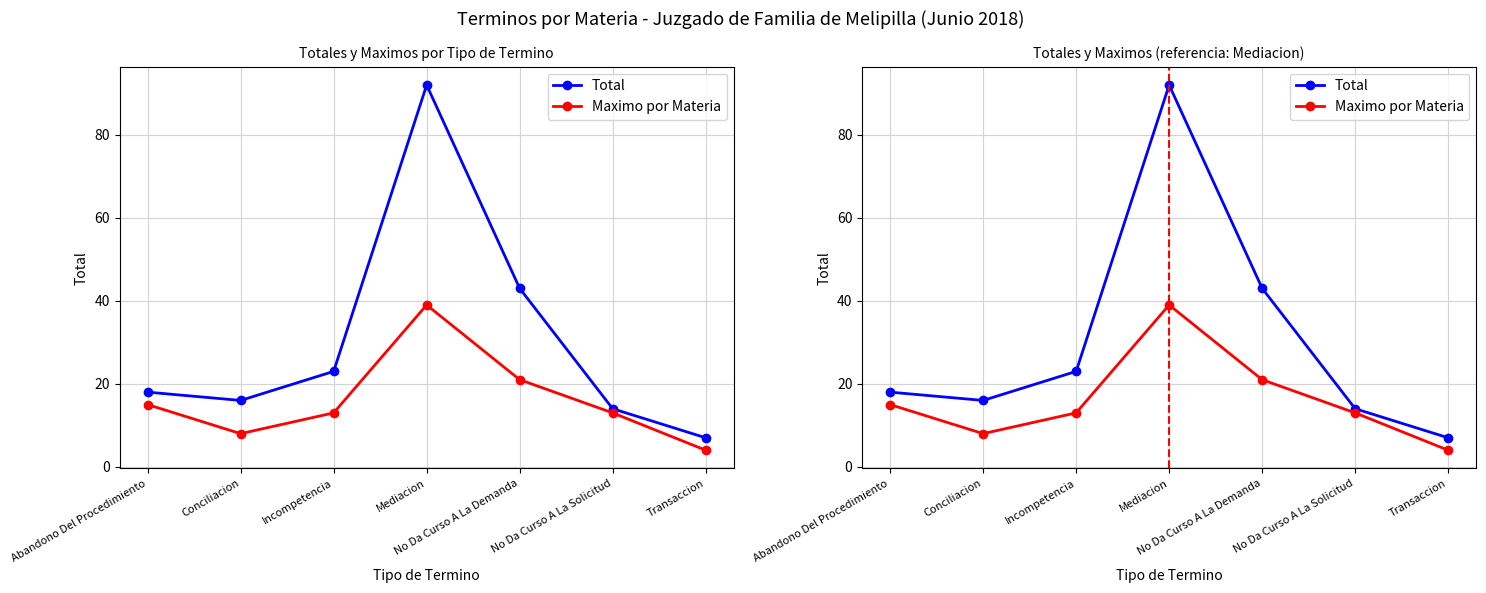

In Total, how many points are lower than both neighbors (excluding endpoints)?

1